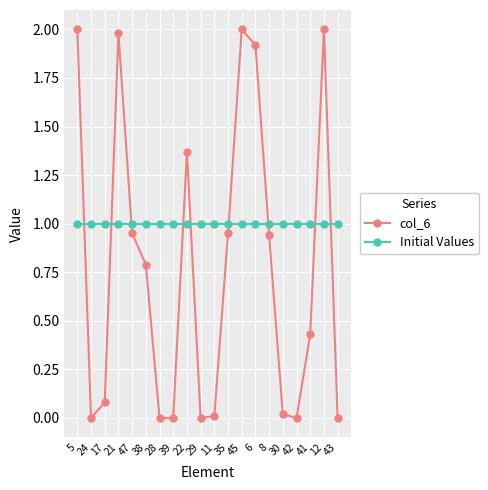

Rank the series by their average value, from lowest to highest.

col_6, Initial Values